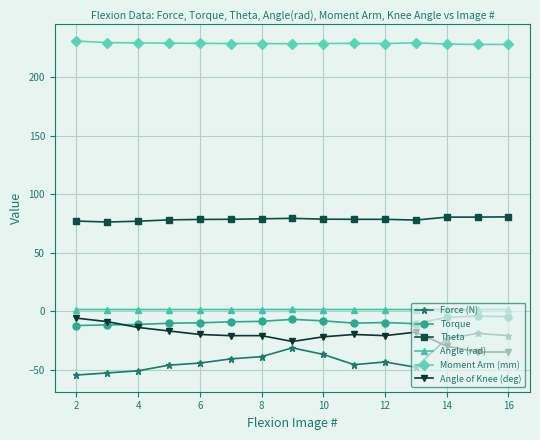

What is the value of the Angle of Knee (deg) point at the 15th from the left?

-35.0